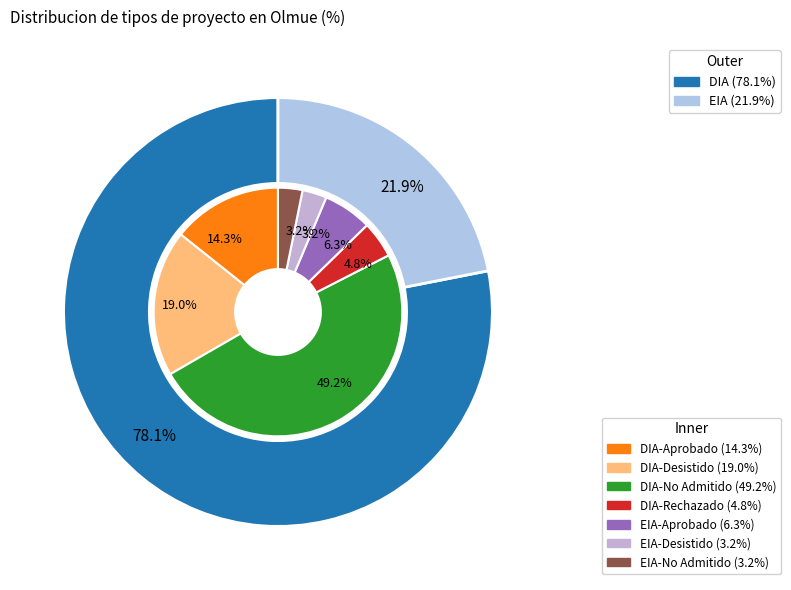

Combined, what portion of the pie is EIA and DIA?

100.0%